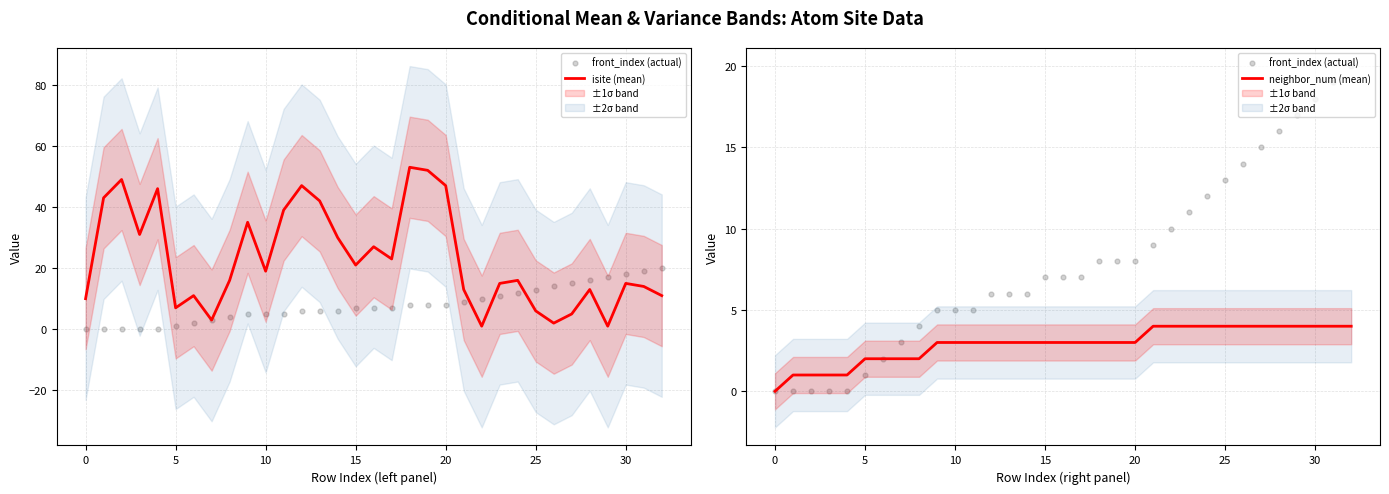

At which category is the sum across all series the highest?

18